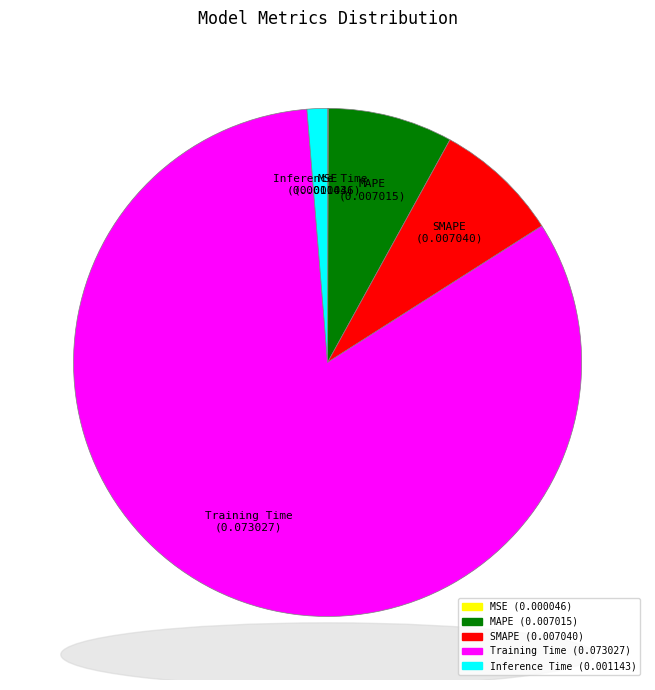

True or false: Inference Time accounts for 1% of the total.

True